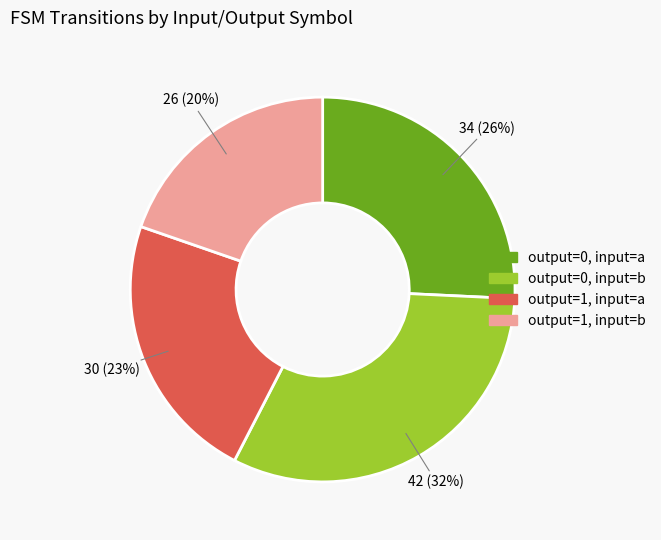

To the nearest percent, what is the difference between the largest and smallest slice percentages?

12%